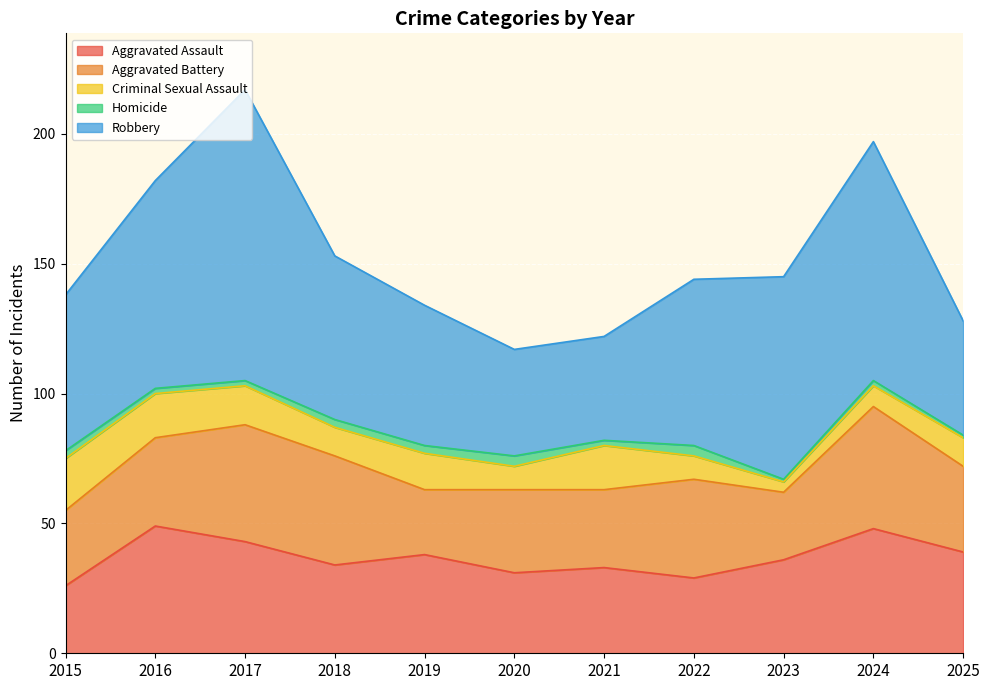

Count the number of data series in this chart.

5